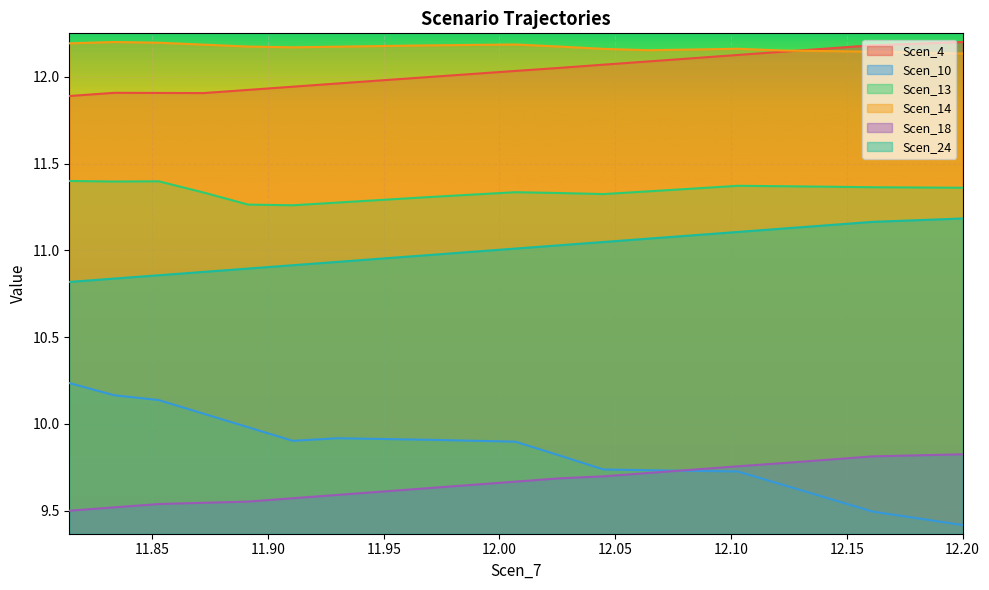

Which series has the largest total across all categories?

Scen_14